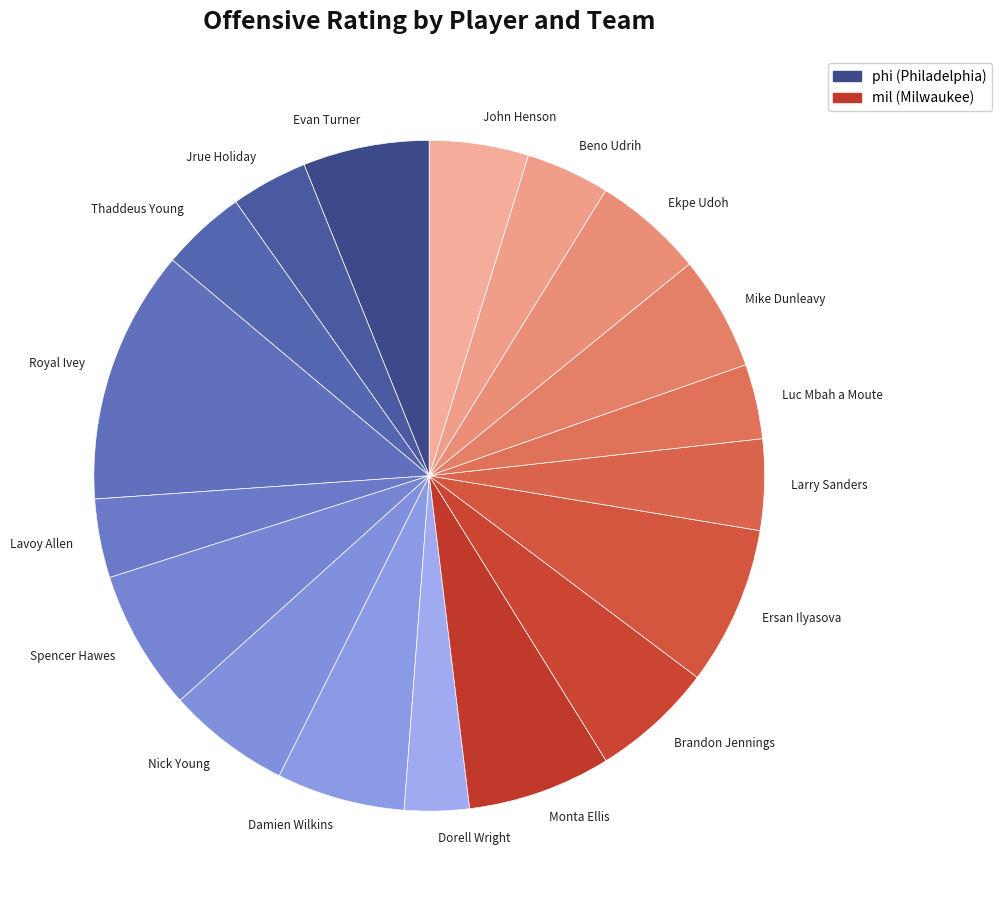

True or false: Ekpe Udoh accounts for 1% of the total.

False